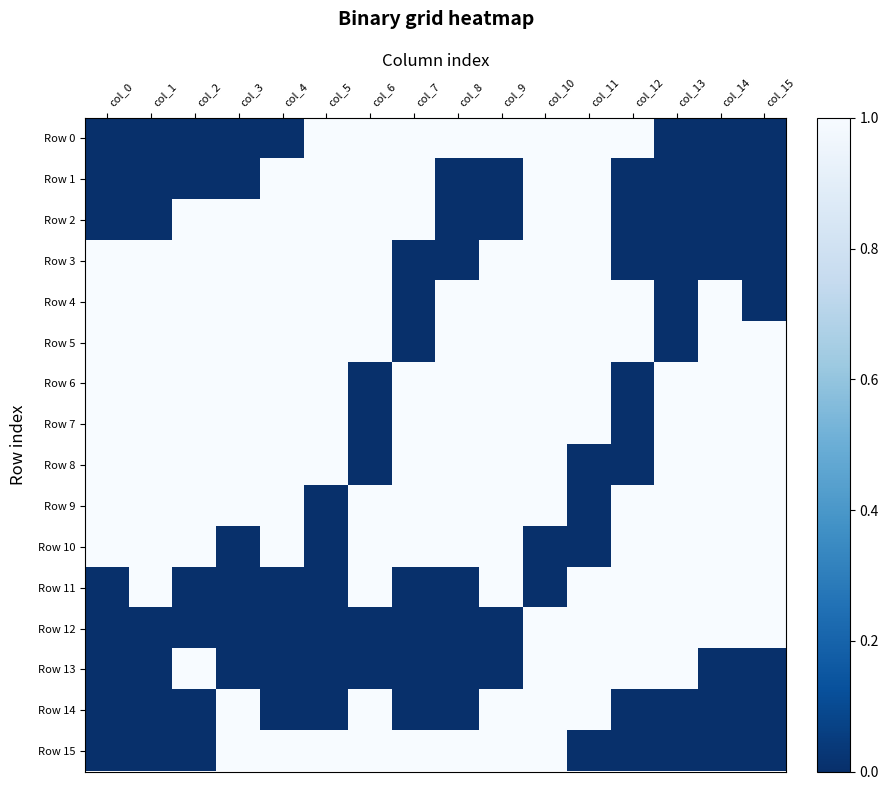

Reading left to right, list all the values displayed in this chart.

Row 0: col_0=0	col_1=0	col_2=0	col_3=0	col_4=0	col_5=1	col_6=1	col_7=1	col_8=1	col_9=1	col_10=1	col_11=1	col_12=1	col_13=0	col_14=0	col_15=0
Row 1: col_0=0	col_1=0	col_2=0	col_3=0	col_4=1	col_5=1	col_6=1	col_7=1	col_8=0	col_9=0	col_10=1	col_11=1	col_12=0	col_13=0	col_14=0	col_15=0
Row 2: col_0=0	col_1=0	col_2=1	col_3=1	col_4=1	col_5=1	col_6=1	col_7=1	col_8=0	col_9=0	col_10=1	col_11=1	col_12=0	col_13=0	col_14=0	col_15=0
Row 3: col_0=1	col_1=1	col_2=1	col_3=1	col_4=1	col_5=1	col_6=1	col_7=0	col_8=0	col_9=1	col_10=1	col_11=1	col_12=0	col_13=0	col_14=0	col_15=0
Row 4: col_0=1	col_1=1	col_2=1	col_3=1	col_4=1	col_5=1	col_6=1	col_7=0	col_8=1	col_9=1	col_10=1	col_11=1	col_12=1	col_13=0	col_14=1	col_15=0
Row 5: col_0=1	col_1=1	col_2=1	col_3=1	col_4=1	col_5=1	col_6=1	col_7=0	col_8=1	col_9=1	col_10=1	col_11=1	col_12=1	col_13=0	col_14=1	col_15=1
Row 6: col_0=1	col_1=1	col_2=1	col_3=1	col_4=1	col_5=1	col_6=0	col_7=1	col_8=1	col_9=1	col_10=1	col_11=1	col_12=0	col_13=1	col_14=1	col_15=1
Row 7: col_0=1	col_1=1	col_2=1	col_3=1	col_4=1	col_5=1	col_6=0	col_7=1	col_8=1	col_9=1	col_10=1	col_11=1	col_12=0	col_13=1	col_14=1	col_15=1
Row 8: col_0=1	col_1=1	col_2=1	col_3=1	col_4=1	col_5=1	col_6=0	col_7=1	col_8=1	col_9=1	col_10=1	col_11=0	col_12=0	col_13=1	col_14=1	col_15=1
Row 9: col_0=1	col_1=1	col_2=1	col_3=1	col_4=1	col_5=0	col_6=1	col_7=1	col_8=1	col_9=1	col_10=1	col_11=0	col_12=1	col_13=1	col_14=1	col_15=1
Row 10: col_0=1	col_1=1	col_2=1	col_3=0	col_4=1	col_5=0	col_6=1	col_7=1	col_8=1	col_9=1	col_10=0	col_11=0	col_12=1	col_13=1	col_14=1	col_15=1
Row 11: col_0=0	col_1=1	col_2=0	col_3=0	col_4=0	col_5=0	col_6=1	col_7=0	col_8=0	col_9=1	col_10=0	col_11=1	col_12=1	col_13=1	col_14=1	col_15=1
Row 12: col_0=0	col_1=0	col_2=0	col_3=0	col_4=0	col_5=0	col_6=0	col_7=0	col_8=0	col_9=0	col_10=1	col_11=1	col_12=1	col_13=1	col_14=1	col_15=1
Row 13: col_0=0	col_1=0	col_2=1	col_3=0	col_4=0	col_5=0	col_6=0	col_7=0	col_8=0	col_9=0	col_10=1	col_11=1	col_12=1	col_13=1	col_14=0	col_15=0
Row 14: col_0=0	col_1=0	col_2=0	col_3=1	col_4=0	col_5=0	col_6=1	col_7=0	col_8=0	col_9=1	col_10=1	col_11=1	col_12=0	col_13=0	col_14=0	col_15=0
Row 15: col_0=0	col_1=0	col_2=0	col_3=1	col_4=1	col_5=1	col_6=1	col_7=1	col_8=1	col_9=1	col_10=1	col_11=0	col_12=0	col_13=0	col_14=0	col_15=0